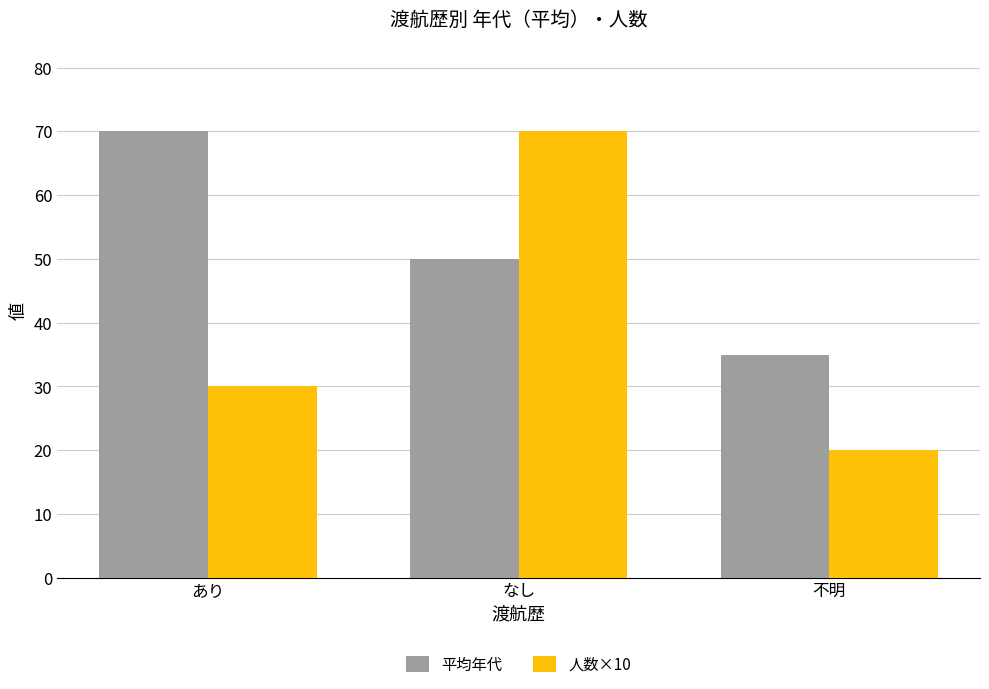

What is the total value across all series at あり?

100